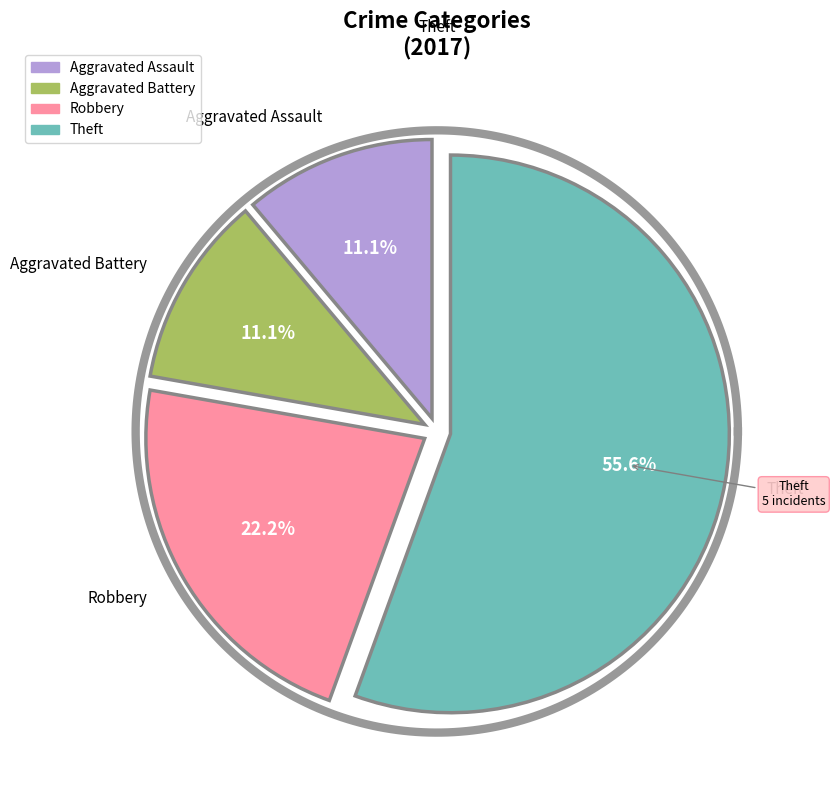

Does Theft represent more than half of the total?

Yes